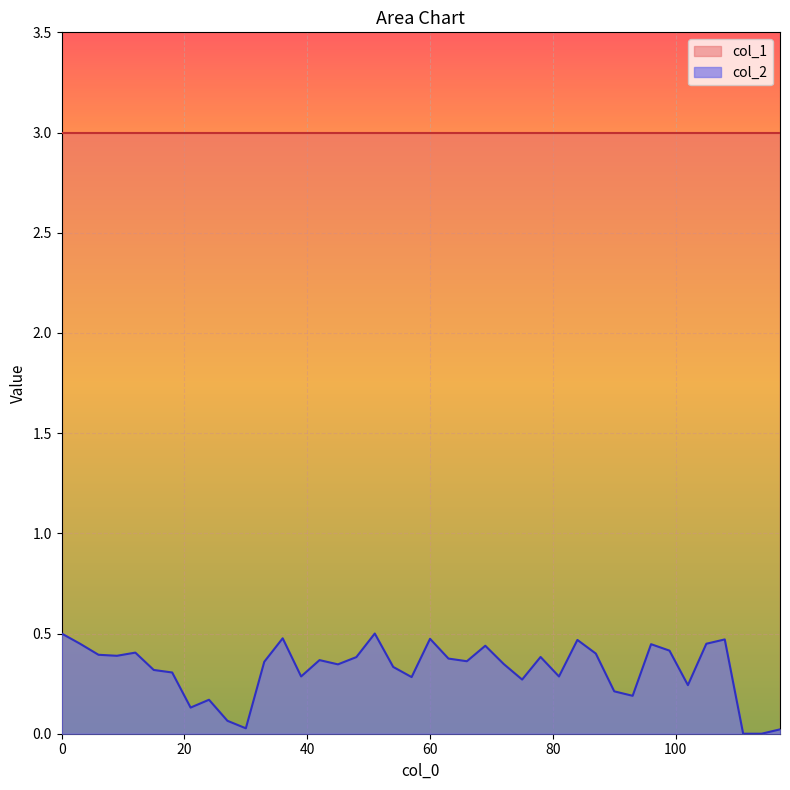

List the series in order of their peak value, lowest first.

col_2, col_1